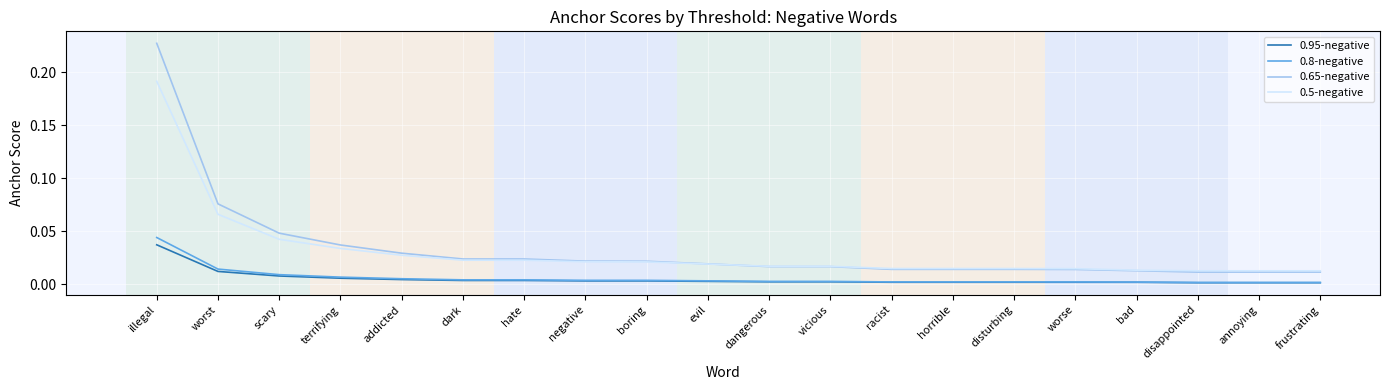

The 0.8-negative series shows 0.0 at dangerous. True or false?

True